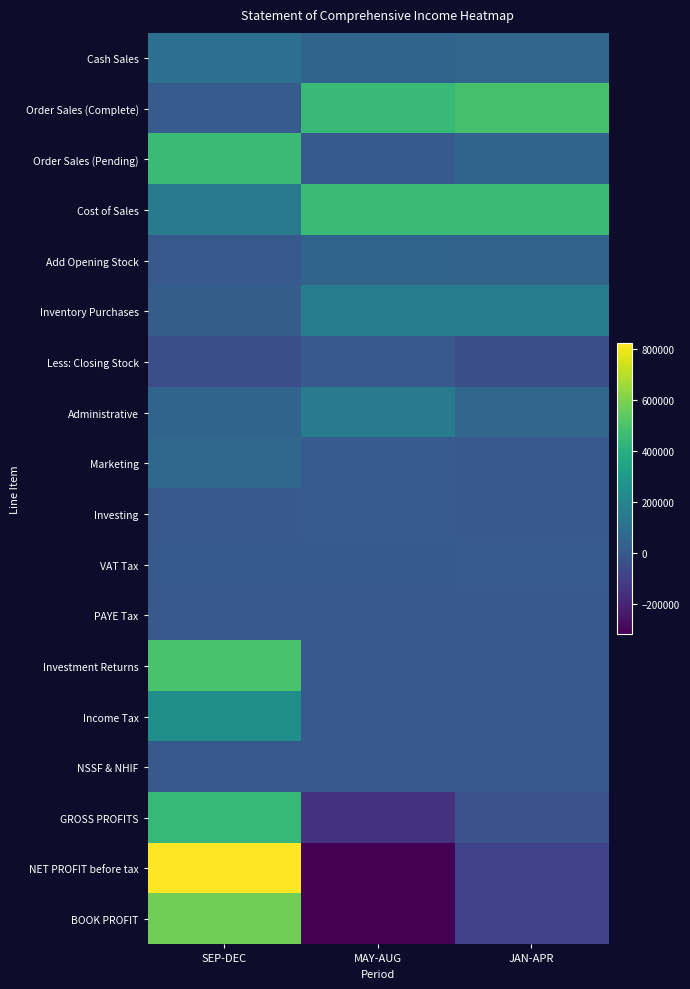

Reading left to right, what are all the values shown in this chart?

Cash Sales: SEP-DEC=96800.0	MAY-AUG=45903.0	JAN-APR=55045.0
Order Sales (Complete): SEP-DEC=7890.0	MAY-AUG=455062.0	JAN-APR=489260.0
Order Sales (Pending): SEP-DEC=458921.0	MAY-AUG=4569.0	JAN-APR=45862.0
Cost of Sales: SEP-DEC=149561.0	MAY-AUG=456592.0	JAN-APR=458926.0
Add Opening Stock: SEP-DEC=459.0	MAY-AUG=45962.0	JAN-APR=45000.0
Inventory Purchases: SEP-DEC=15430.0	MAY-AUG=158620.0	JAN-APR=158927.0
Less: Closing Stock: SEP-DEC=-45000.0	MAY-AUG=-459.0	JAN-APR=-45962.0
Administrative: SEP-DEC=45956.0	MAY-AUG=144151.0	JAN-APR=56528.0
Marketing: SEP-DEC=64985.0	MAY-AUG=6511.0	JAN-APR=0.0
Investing: SEP-DEC=0.0	MAY-AUG=6621.0	JAN-APR=0.0
VAT Tax: SEP-DEC=5649.0	MAY-AUG=4564.0	JAN-APR=5845.0
PAYE Tax: SEP-DEC=1160.0	MAY-AUG=1160.0	JAN-APR=1160.0
Investment Returns: SEP-DEC=495120.0	MAY-AUG=0.0	JAN-APR=0.0
Income Tax: SEP-DEC=246159.3	MAY-AUG=0.0	JAN-APR=0.0
NSSF & NHIF: SEP-DEC=1120.0	MAY-AUG=1120.0	JAN-APR=1120.0
GROSS PROFITS: SEP-DEC=443161.0	MAY-AUG=-155181.0	JAN-APR=-26724.0
NET PROFIT before tax: SEP-DEC=820531.0	MAY-AUG=-318188.0	JAN-APR=-90257.0
BOOK PROFIT: SEP-DEC=573251.7	MAY-AUG=-319308.0	JAN-APR=-91377.0